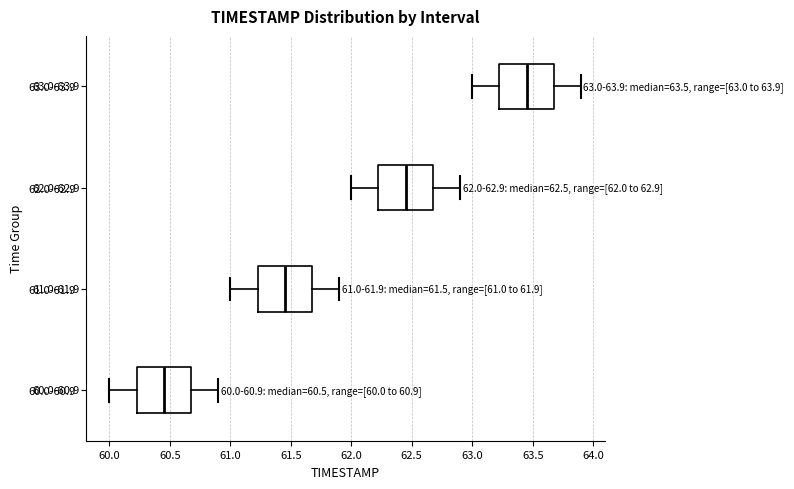

Which box has the furthest to the left median line?

60.0-60.9